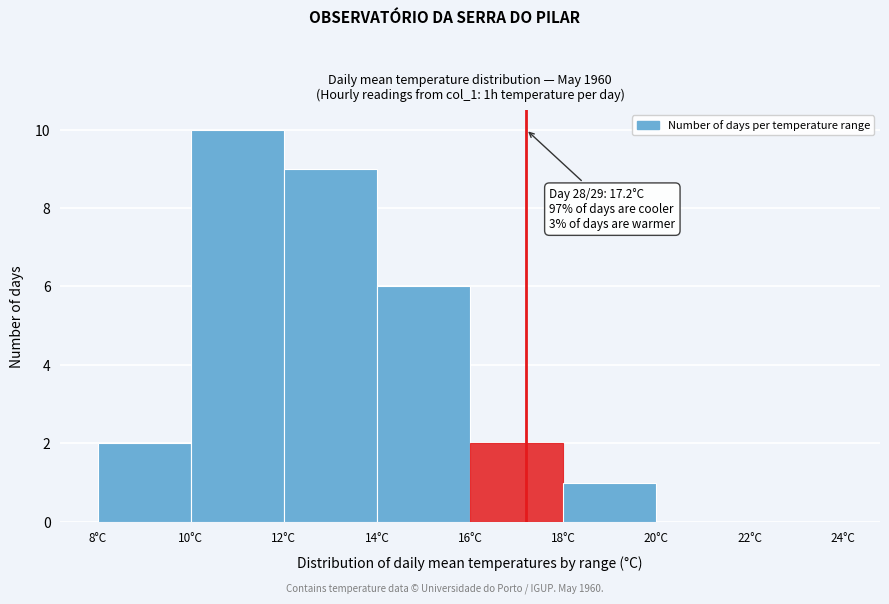

Which range on the x-axis has the tallest bar?

10 to 12